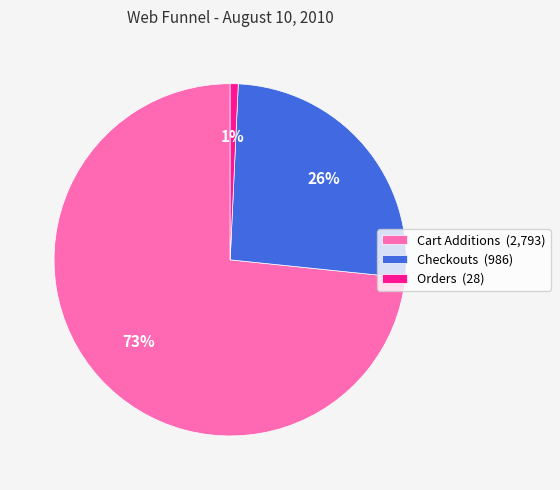

Is the sum of Checkouts (986) and Cart Additions (2,793) greater than half?

Yes